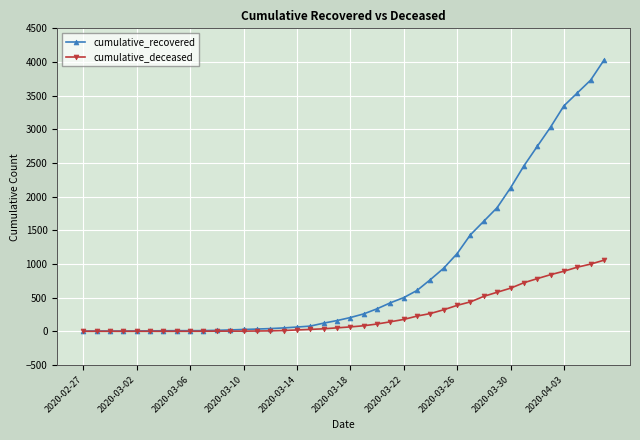

Which series has the widest spread of values?

cumulative_recovered